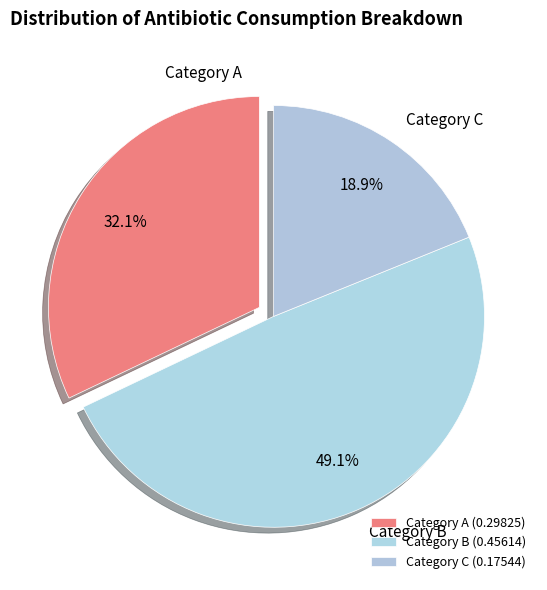

What is the total percentage of Category B and Category C?

67.9%